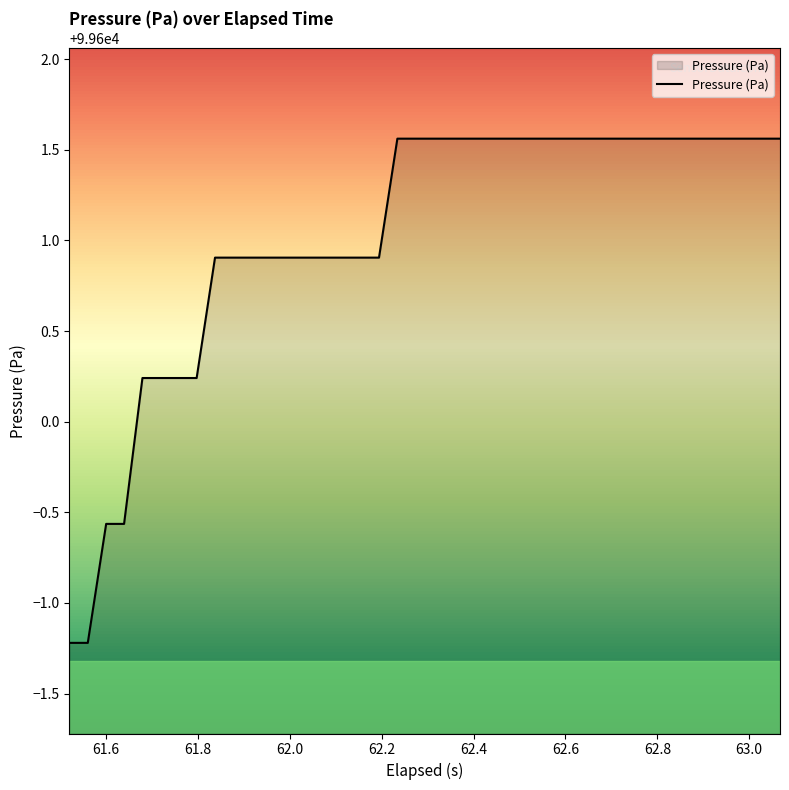

What is the minimum value shown in the chart?

99598.8